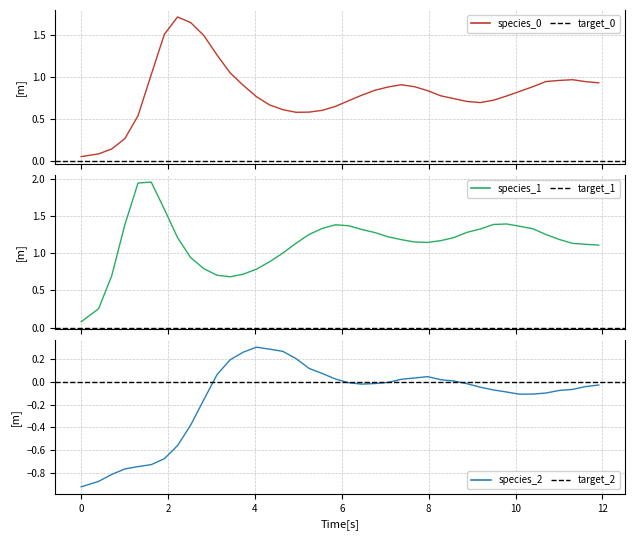

True or false: species_0 and species_1 intersect in this chart.

True